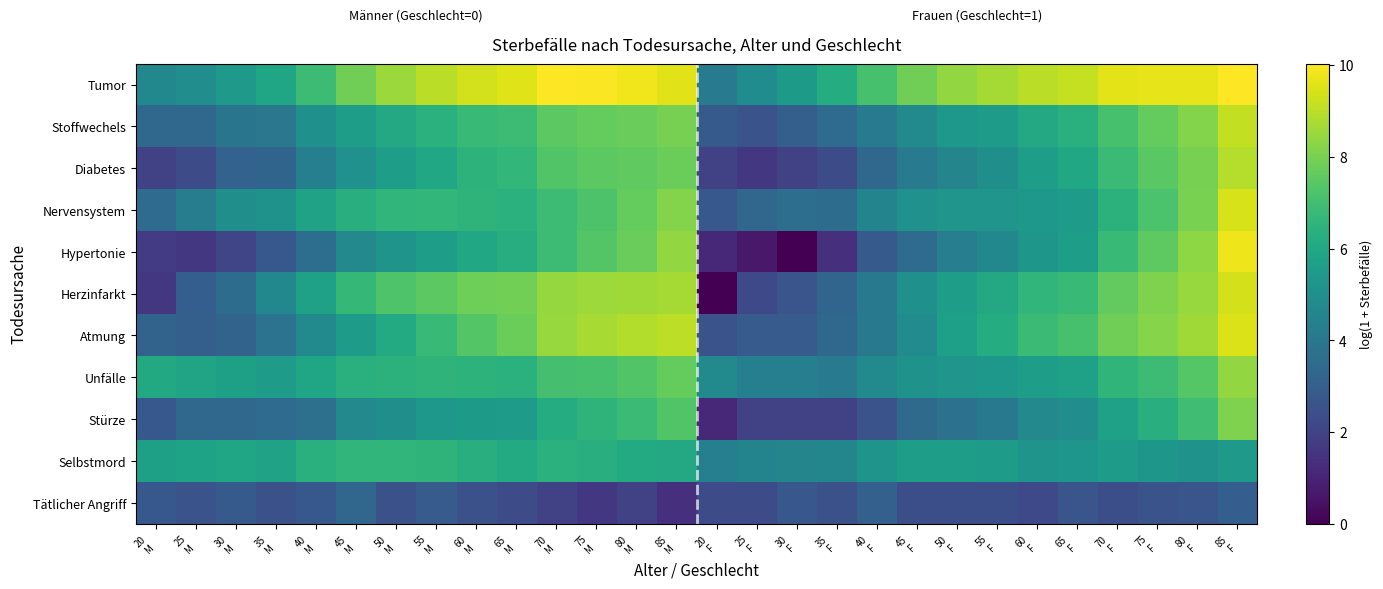

At which category does the chart reach its minimum across all series?

30
F